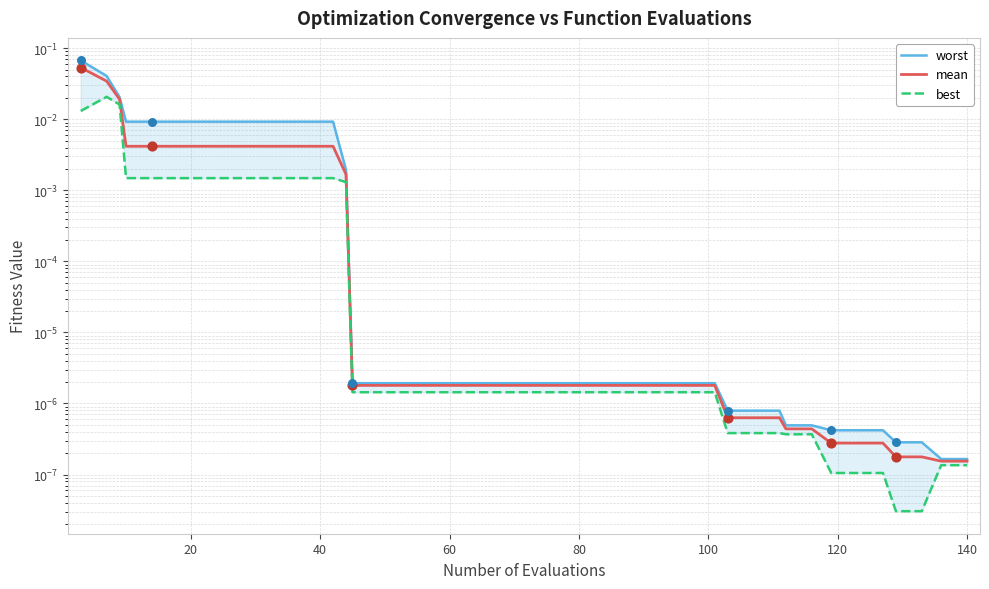

Which series has the widest spread of Y values?

worst